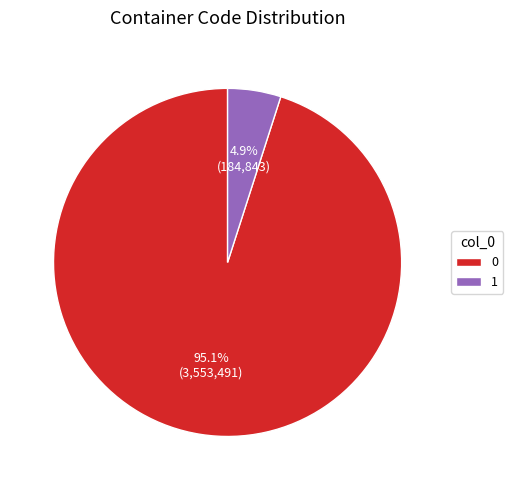

The 1 slice represents 5% of the pie. True or false?

True